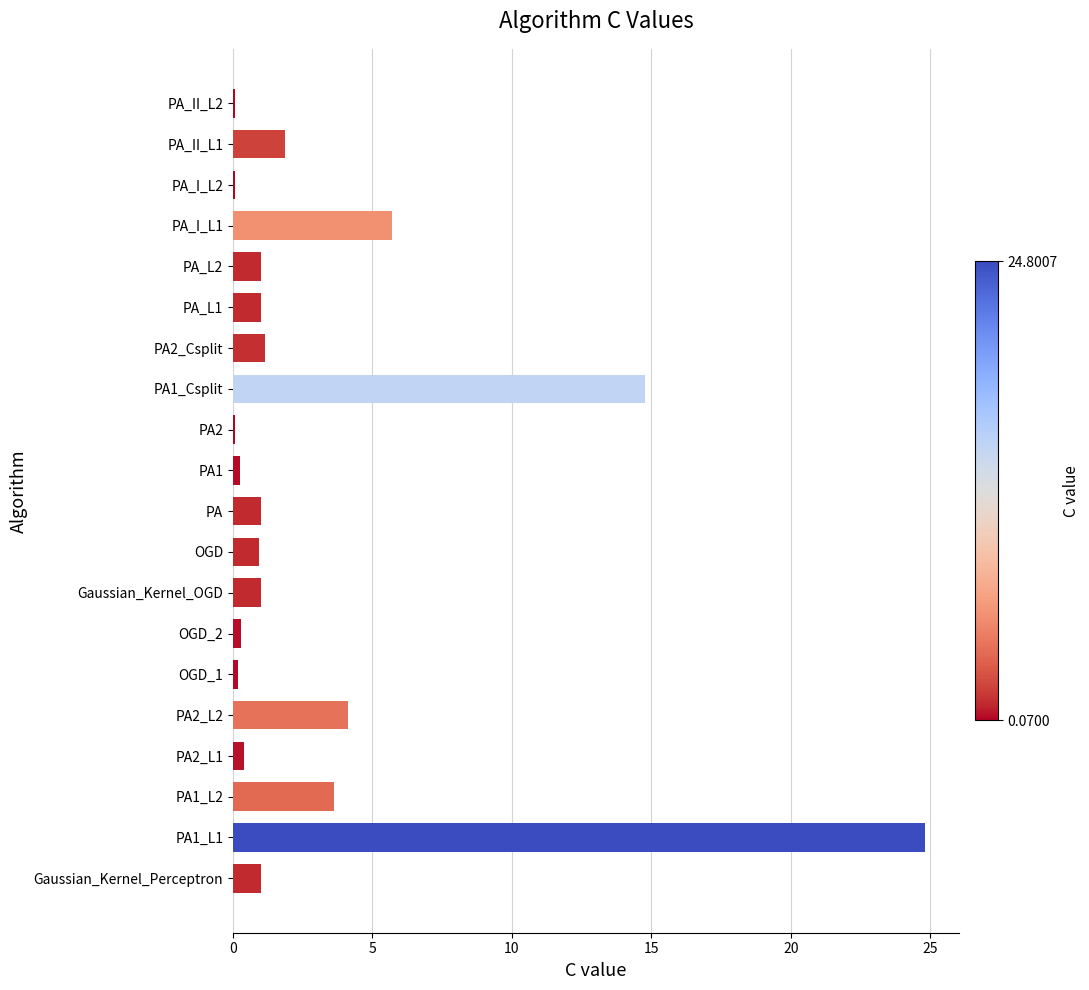

Where is the data nearest to the value 12?

PA1_Csplit